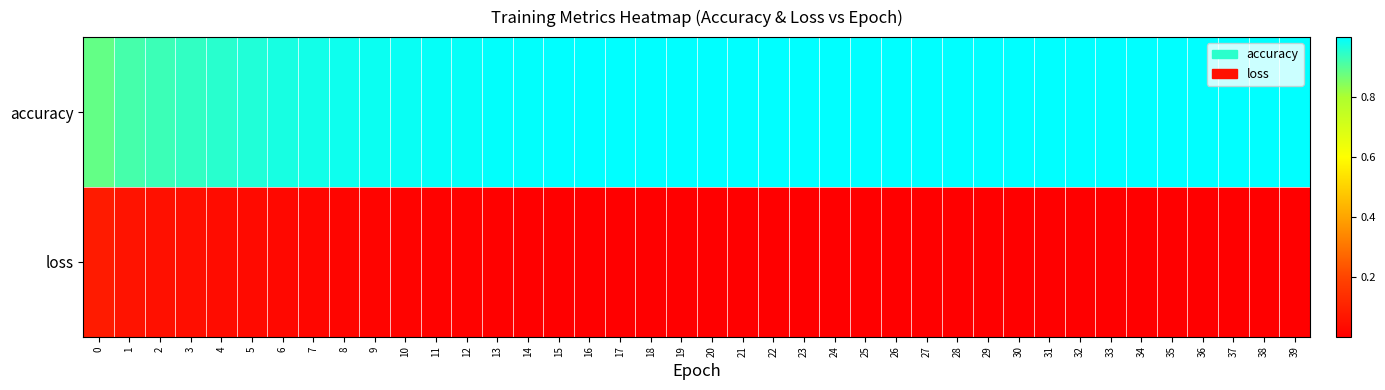

What is the total value across all series at 33?

1.0